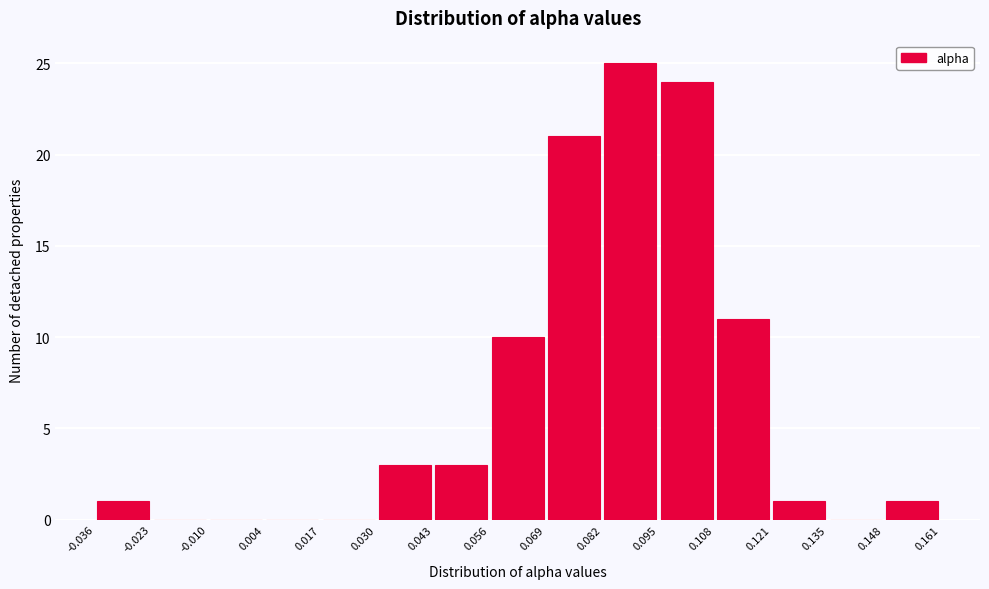

What is the height of the bar covering -0.036 to -0.023 on the x-axis? The values are not printed on the chart, so give them approximately, as read against the axis.

1